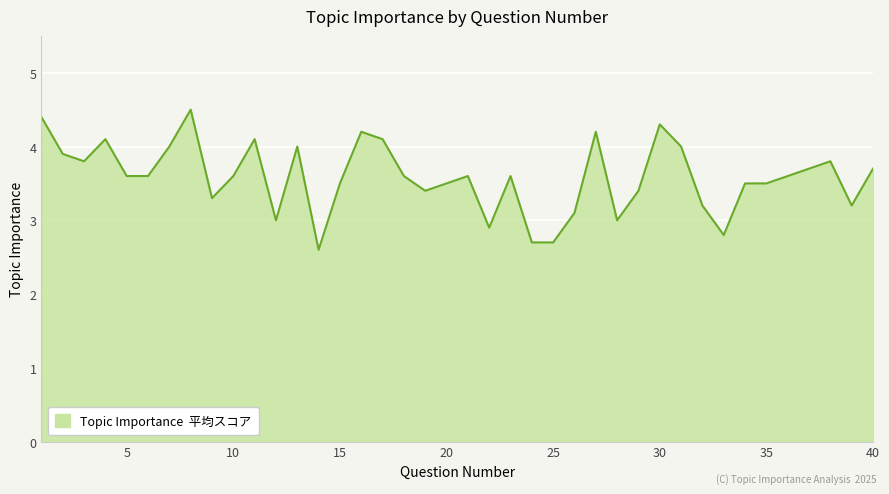

What is the minimum value shown in the chart?

2.6